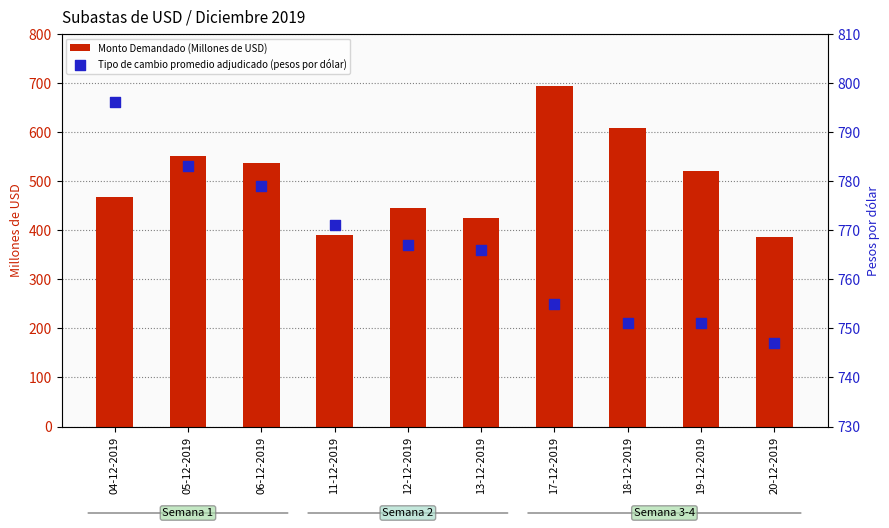

At which category is the sum across all series the highest?

17-12-2019